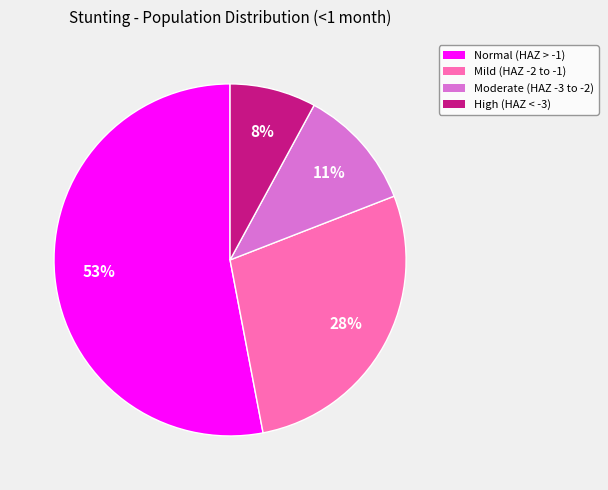

To the nearest percent, what is the average slice percentage?

25%